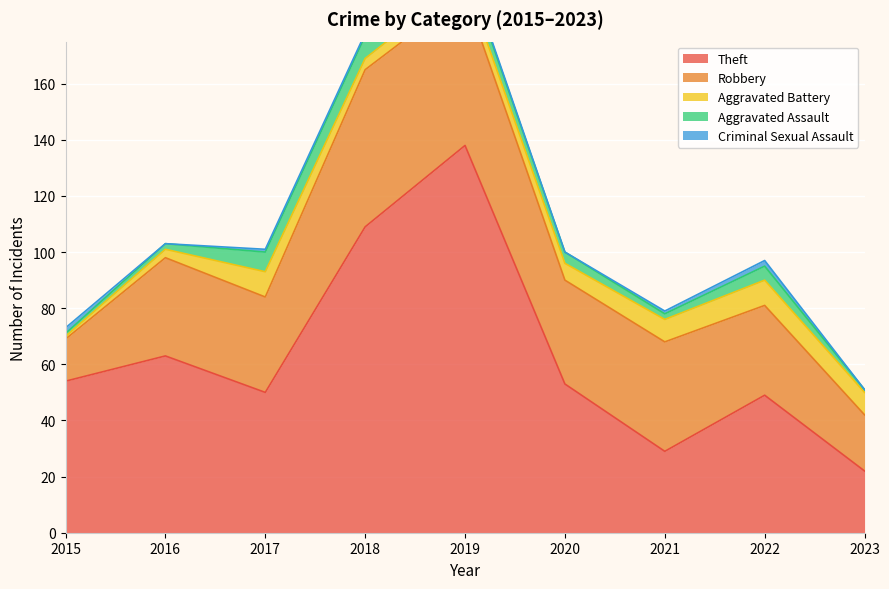

What is the highest value of the Theft series?

138